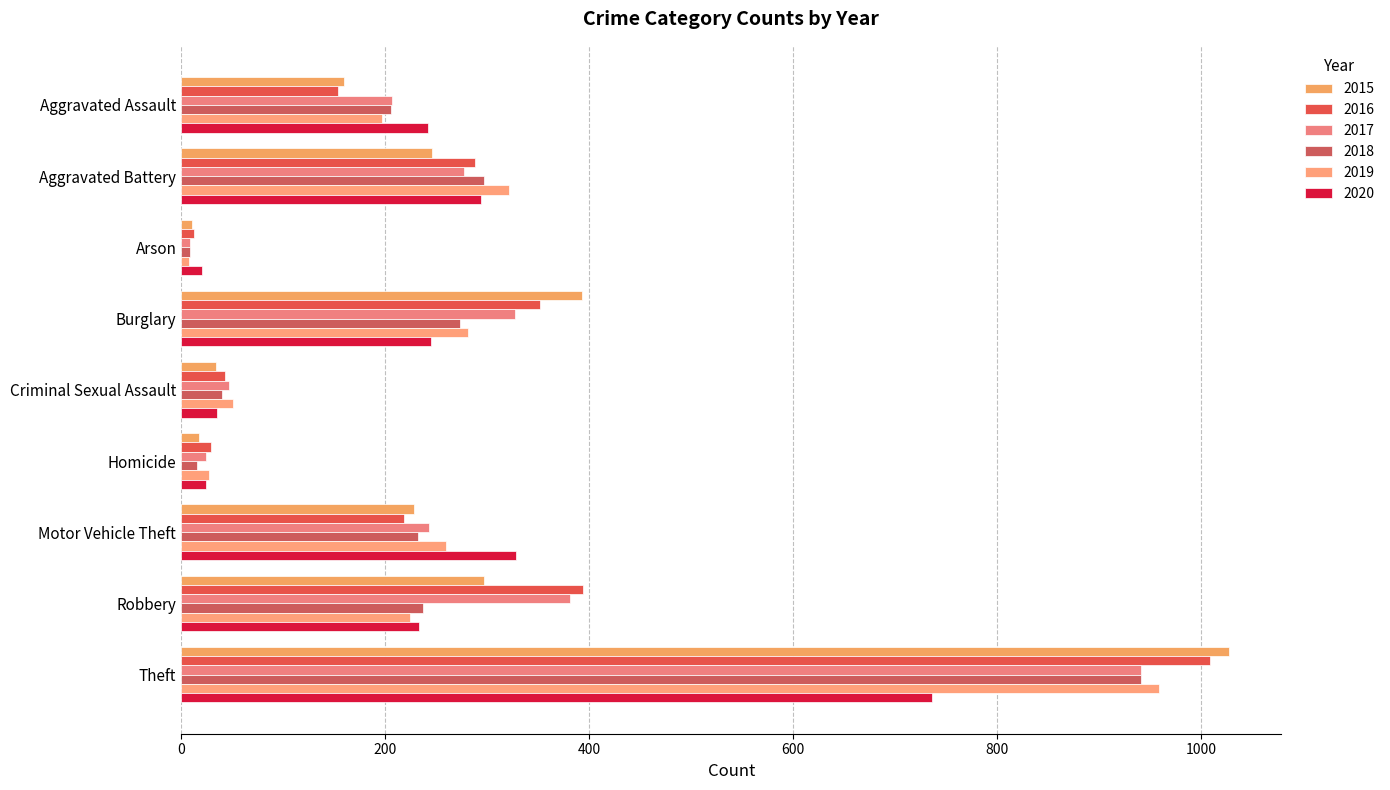

How many data points in 2015 are less than 228?

4